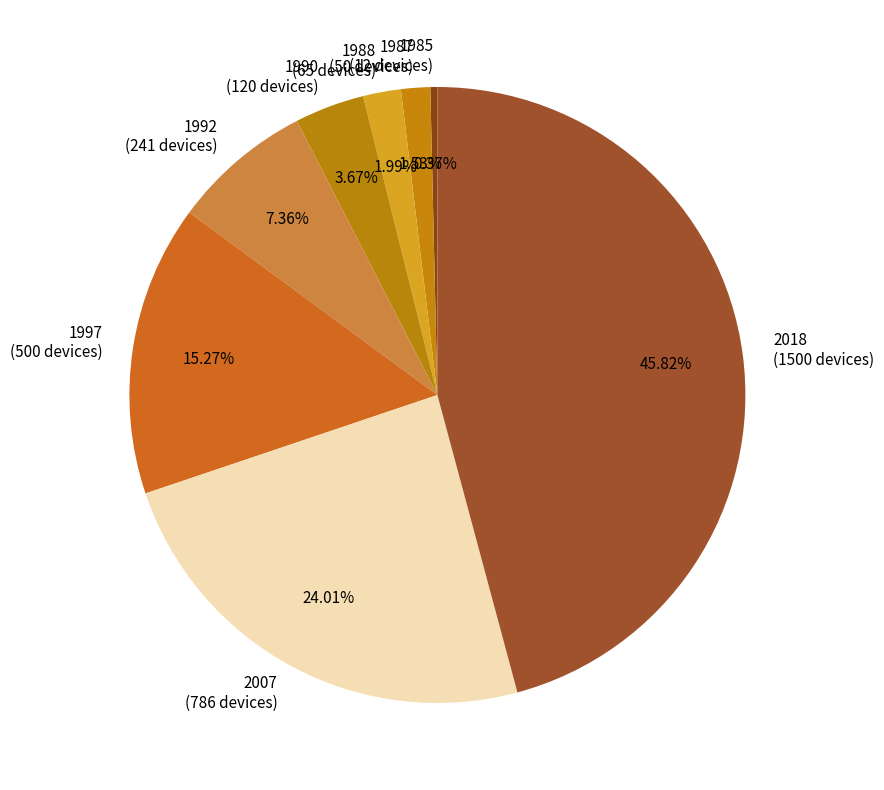

Does 2007 (786 devices) account for over 50% of the chart?

No